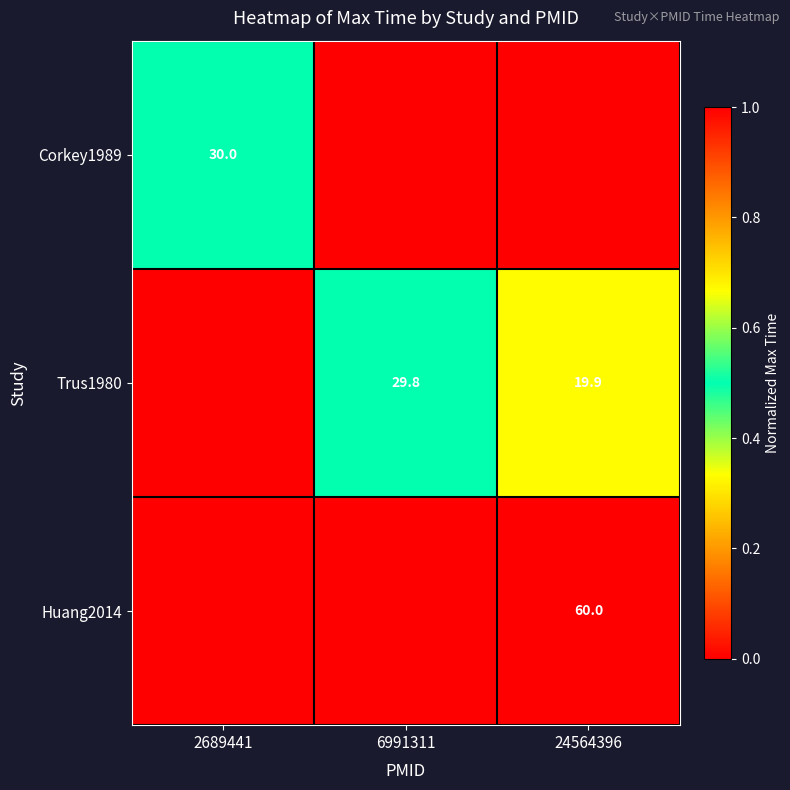

The value of Corkey1989 at 2689441 is 30.0. True or false?

True